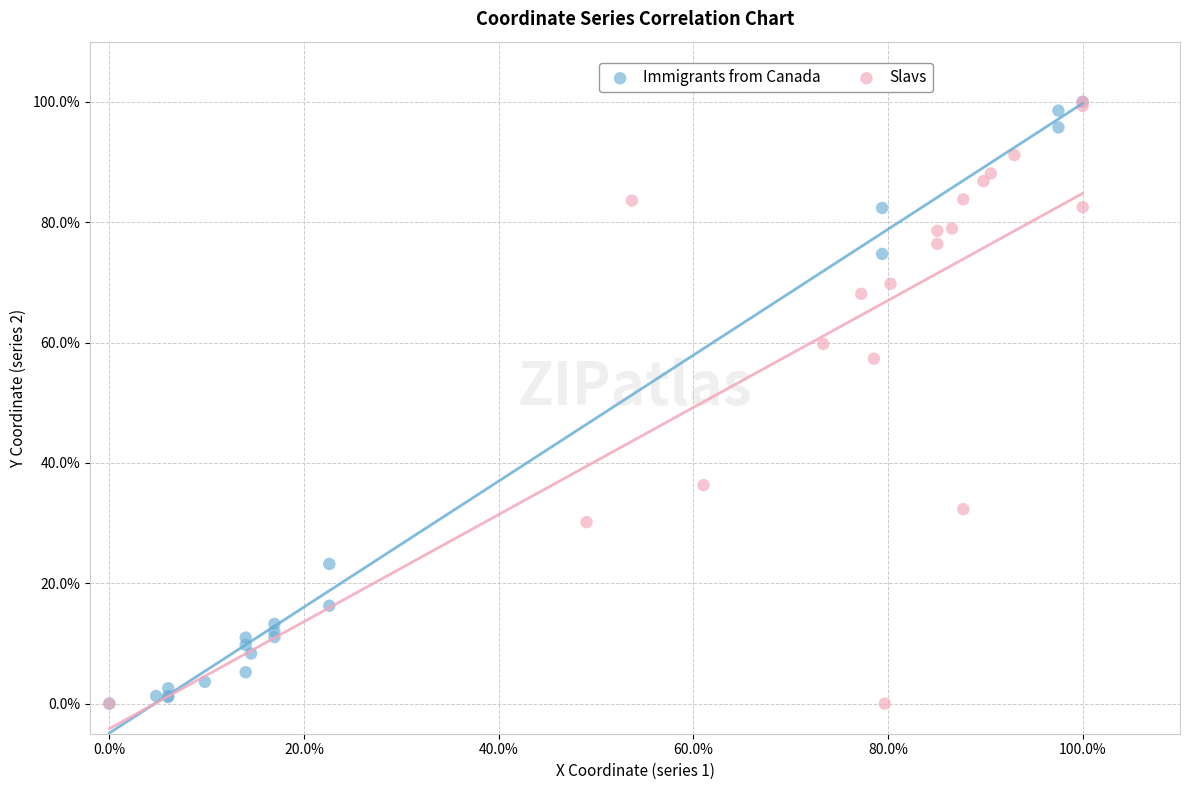

What are all the series names shown in the legend?

Immigrants from Canada, Slavs